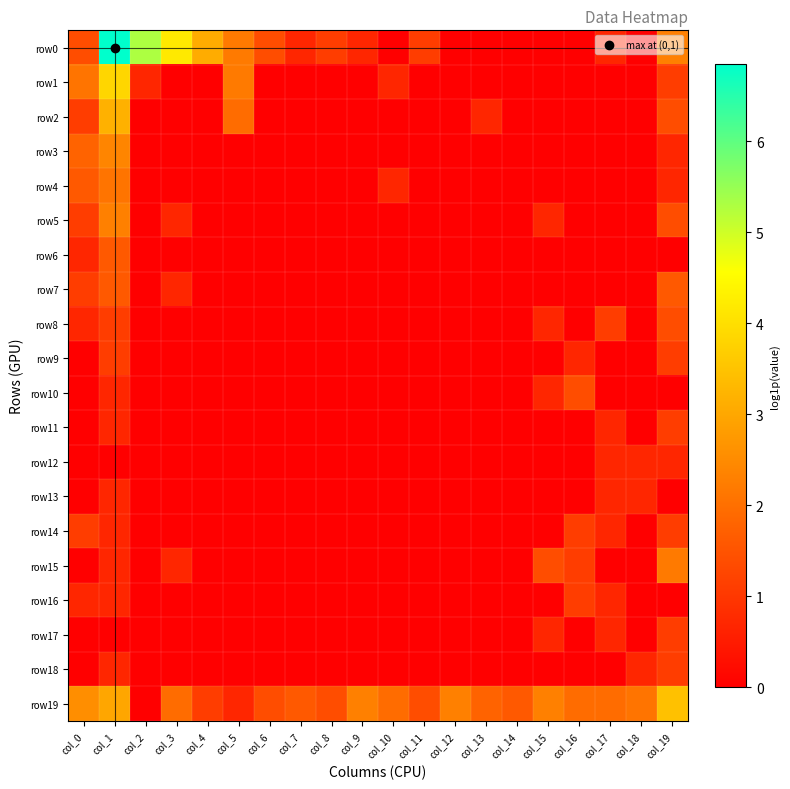

What is the difference between the highest and lowest values at col_10?

1.9